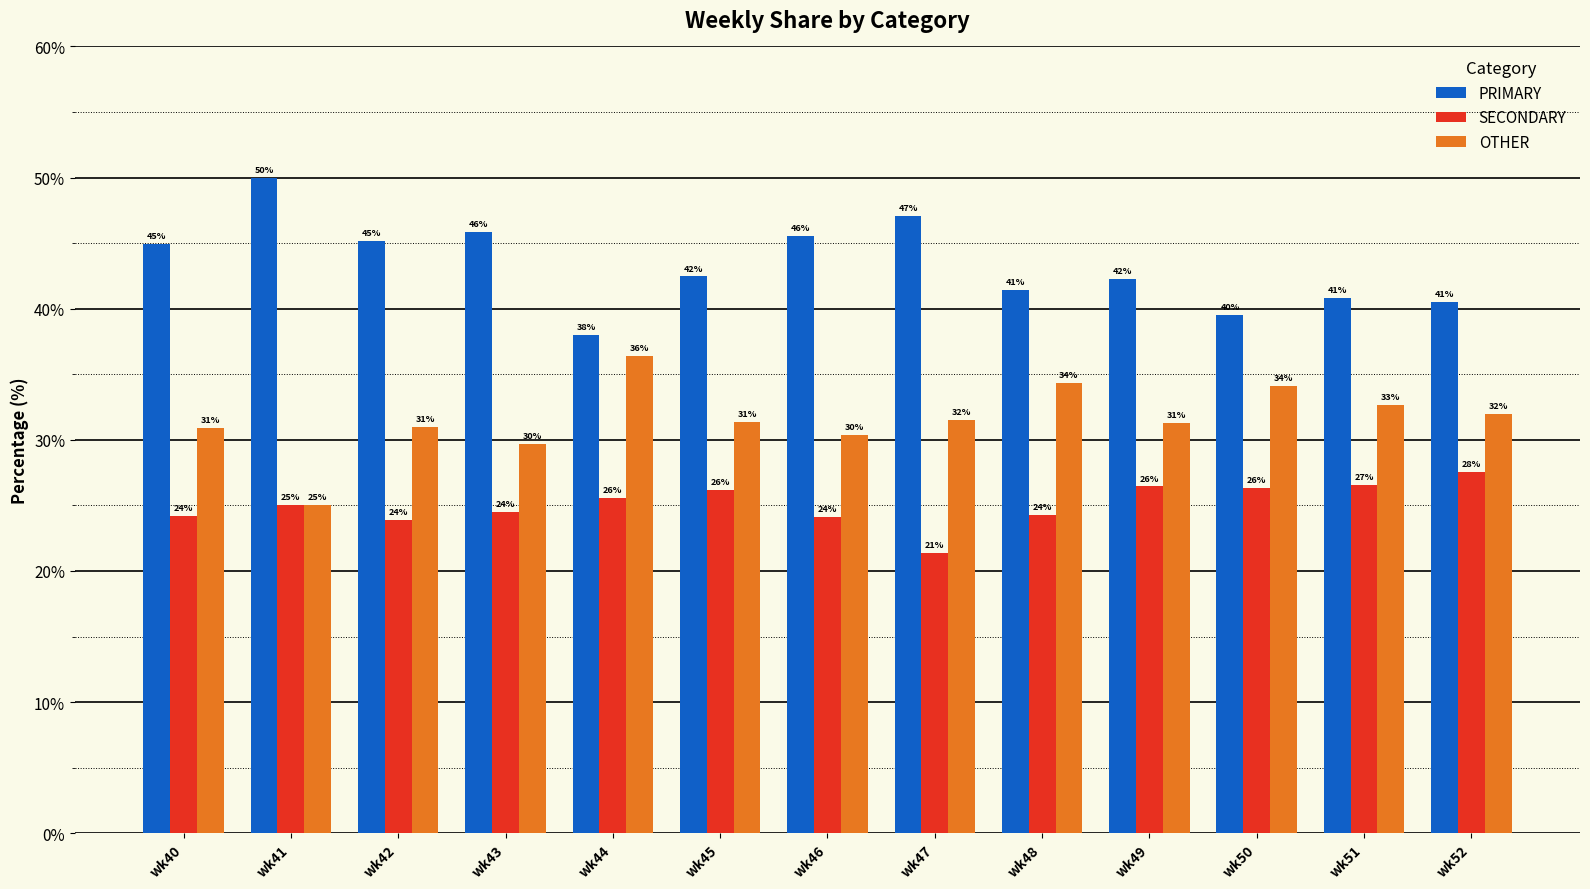

The value of PRIMARY at wk44 is 61.5. True or false?

False